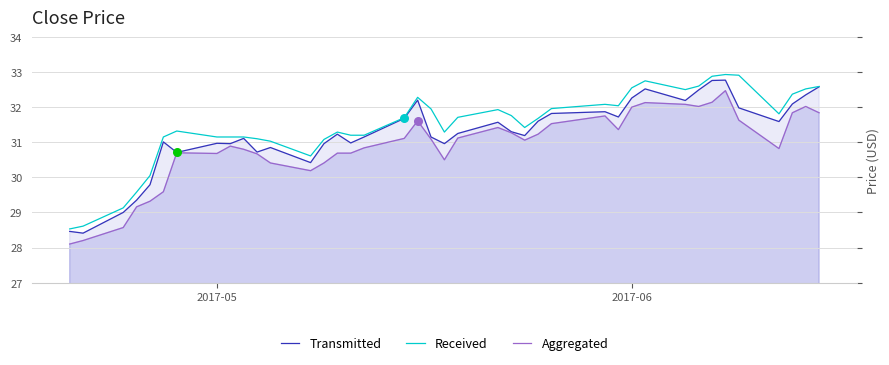

Rank the series by their average value, from lowest to highest.

Aggregated, Transmitted, Received